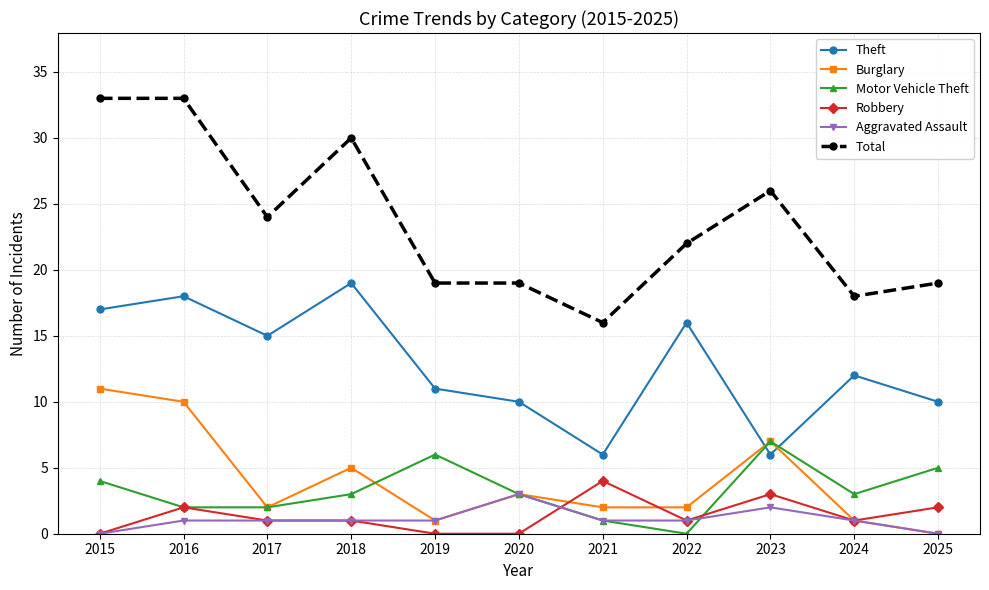

Which series has the largest range (max minus min)?

Total